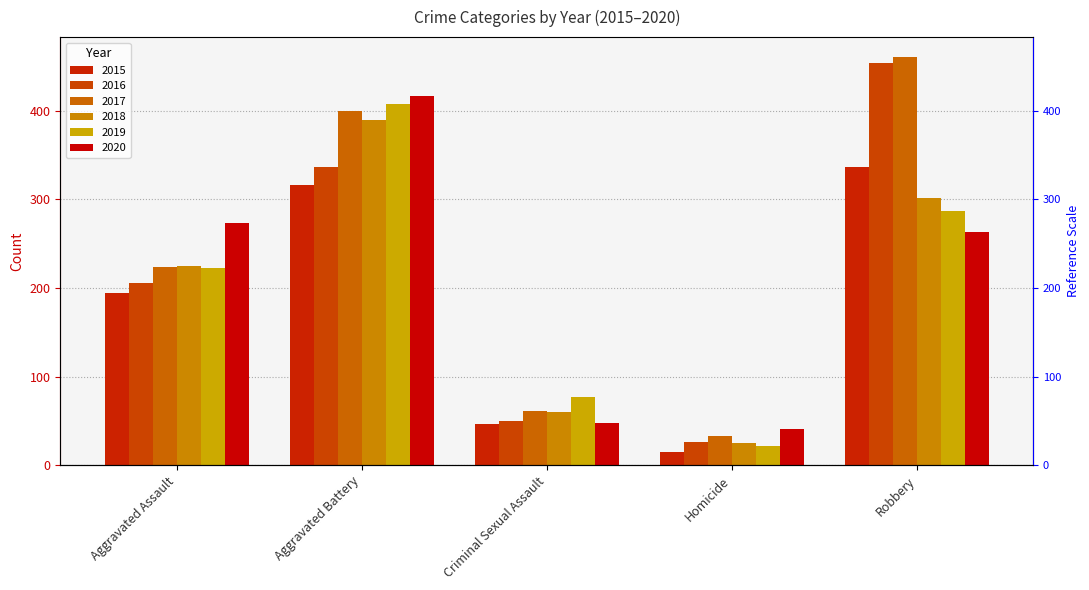

The value of 2016 at Robbery is 219. True or false?

False